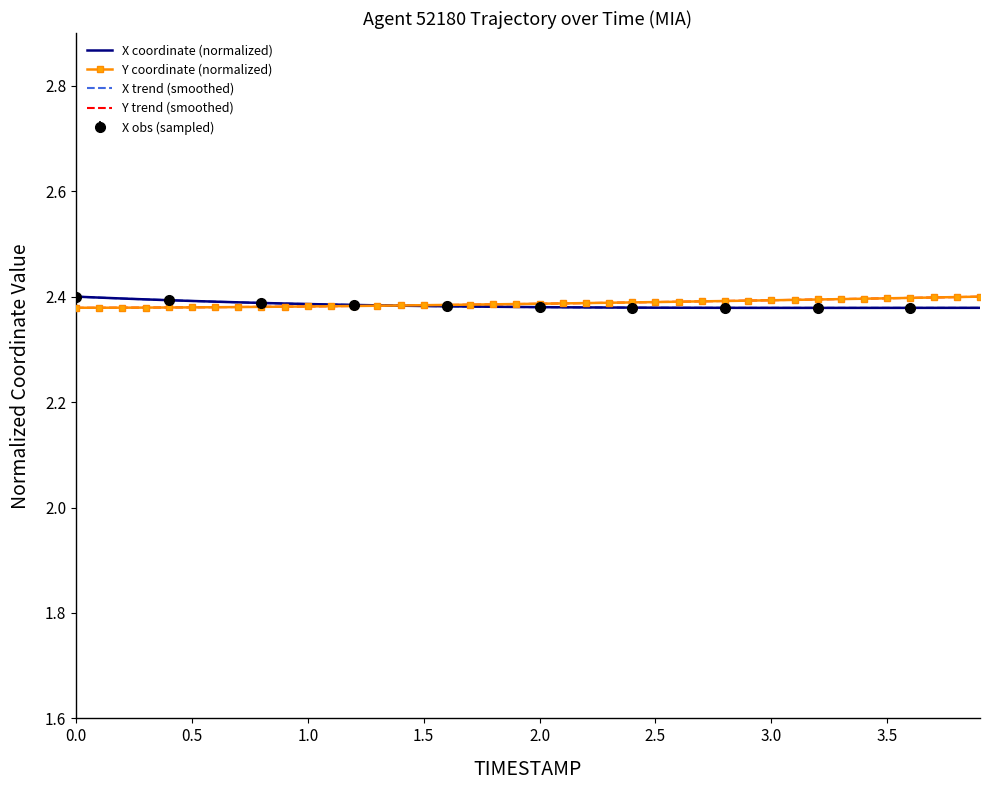

True or false: X coordinate (normalized) has a value of 3.5 at 2.0.

False